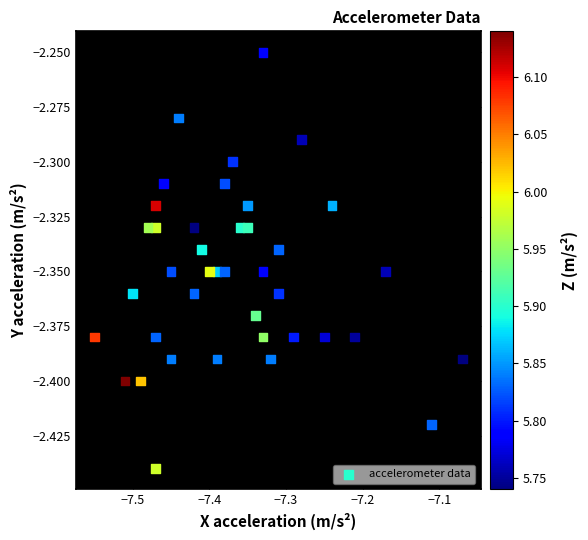

What is the range of X values (max minus min)?

0.5